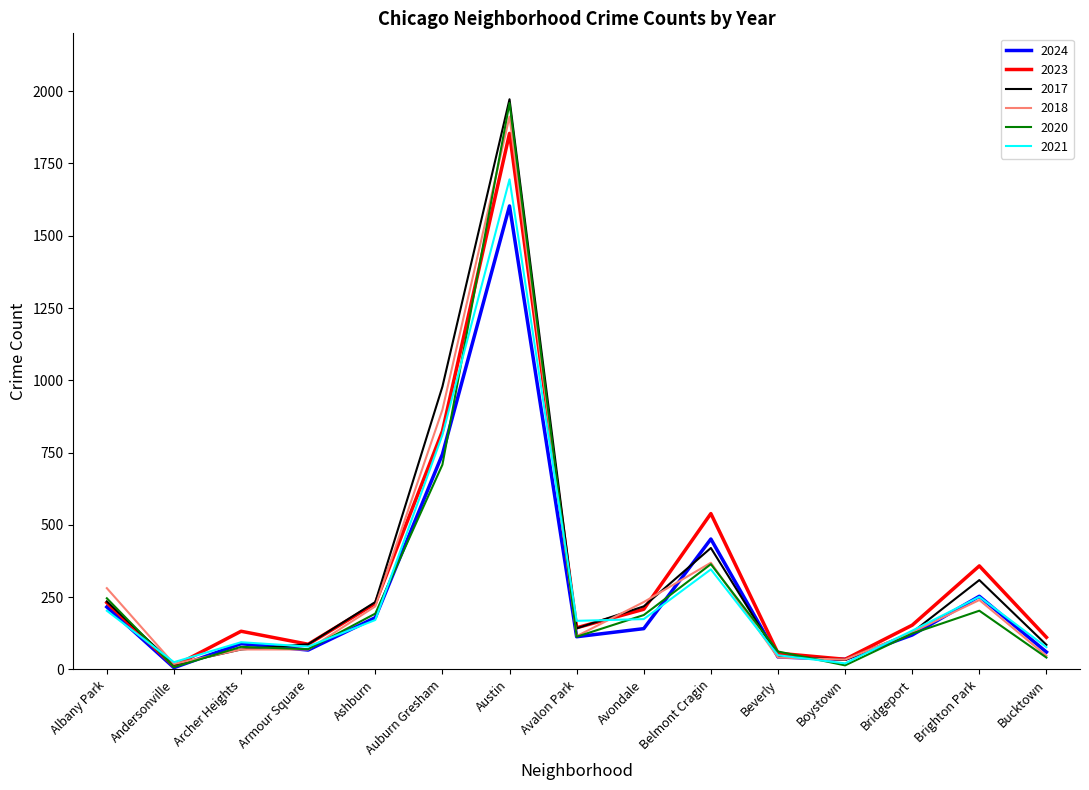

What is the maximum value for 2020?

1959